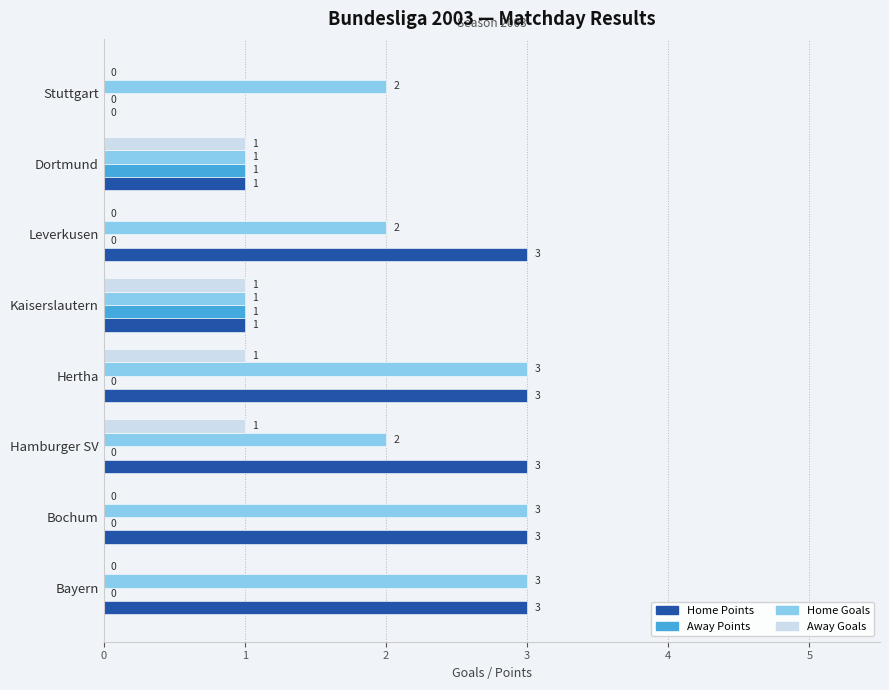

Is the value of Home Points at Kaiserslautern greater than the value of Away Goals at Leverkusen?

Yes